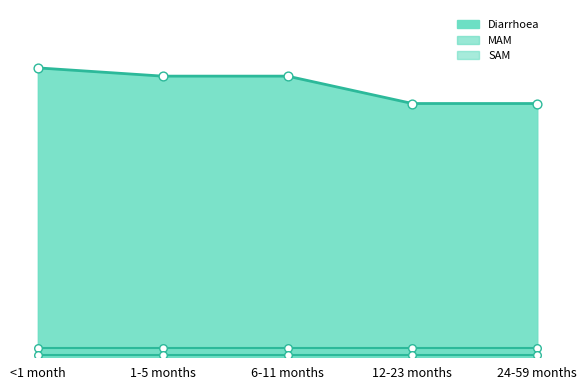

Which series has the largest total across all categories?

Diarrhoea